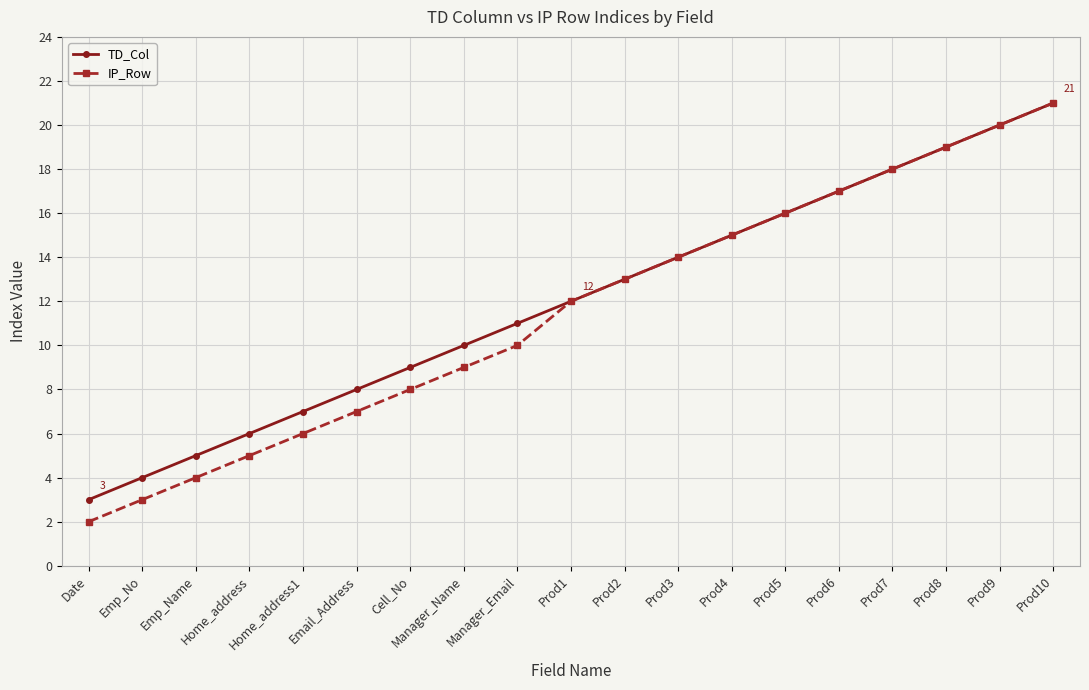

Reading left to right, what are all the values shown in this chart?

TD_Col: Date=3	Emp_No=4	Emp_Name=5	Home_address=6	Home_address1=7	Email_Address=8	Cell_No=9	Manager_Name=10	Manager_Email=11	Prod1=12	Prod2=13	Prod3=14	Prod4=15	Prod5=16	Prod6=17	Prod7=18	Prod8=19	Prod9=20	Prod10=21
IP_Row: Date=2	Emp_No=3	Emp_Name=4	Home_address=5	Home_address1=6	Email_Address=7	Cell_No=8	Manager_Name=9	Manager_Email=10	Prod1=12	Prod2=13	Prod3=14	Prod4=15	Prod5=16	Prod6=17	Prod7=18	Prod8=19	Prod9=20	Prod10=21